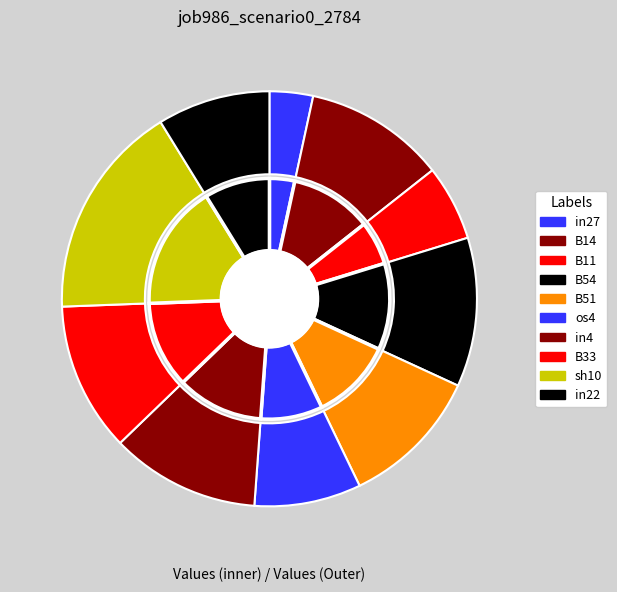

Does B11 account for over 50% of the chart?

No